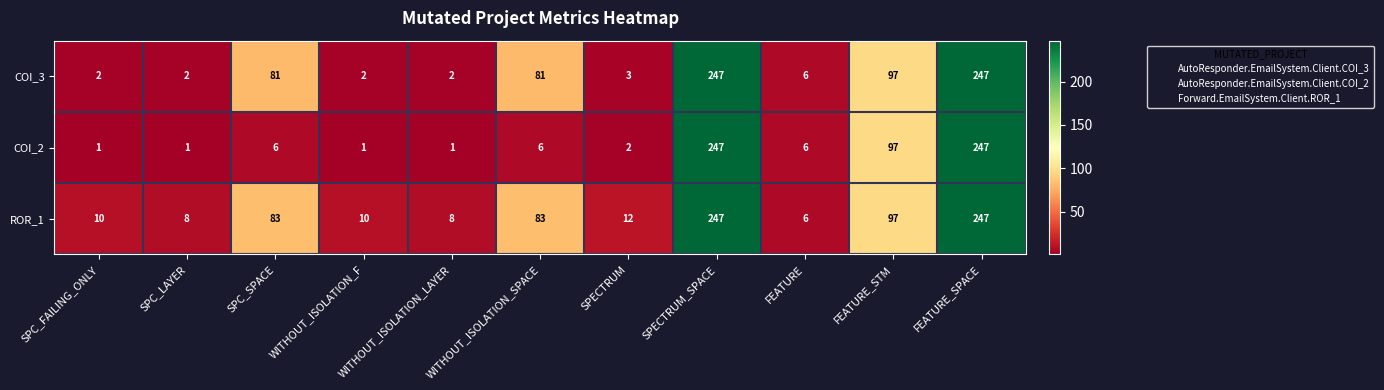

How many values in the COI_2 series are below 6?

5